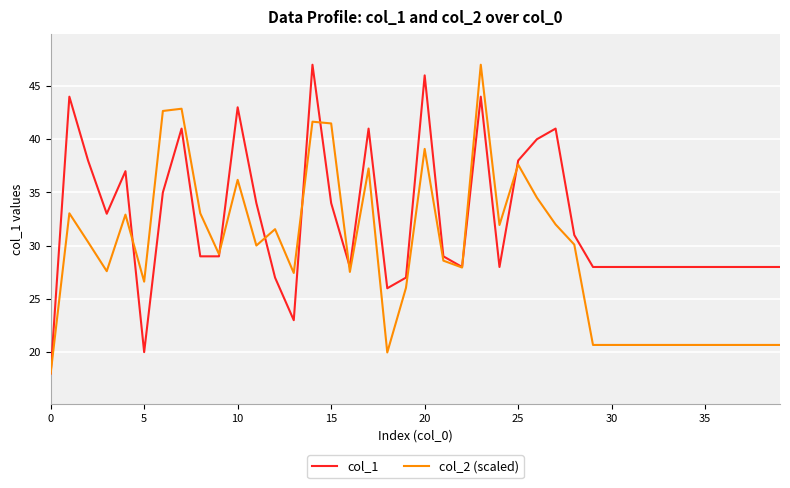

Rank the series by their average value, from highest to lowest.

col_1, col_2 (scaled)